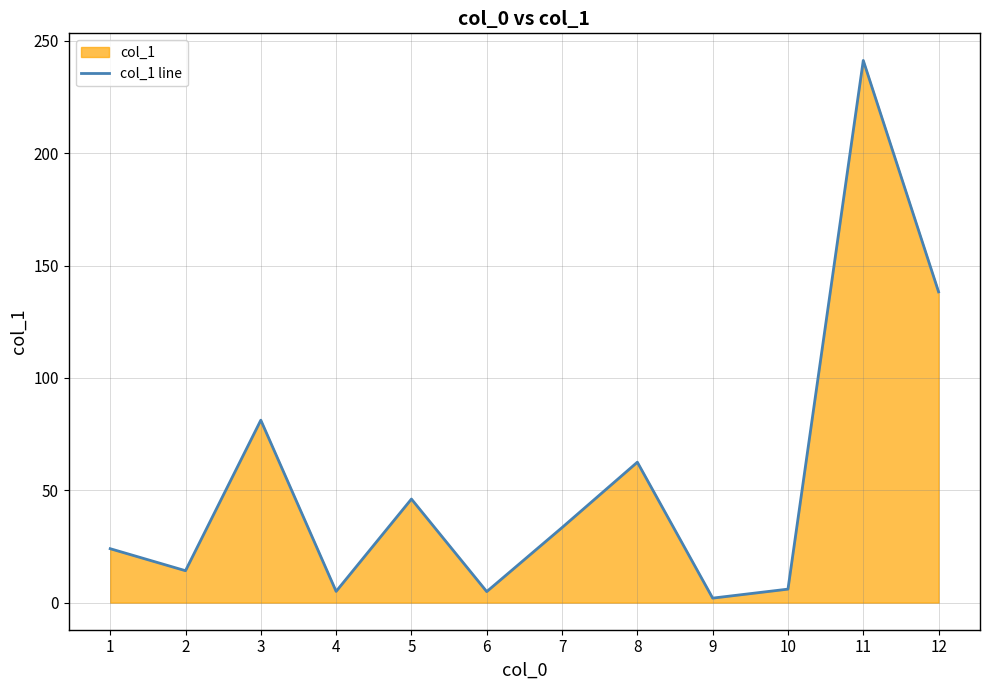

Read the value at 11.

241.3